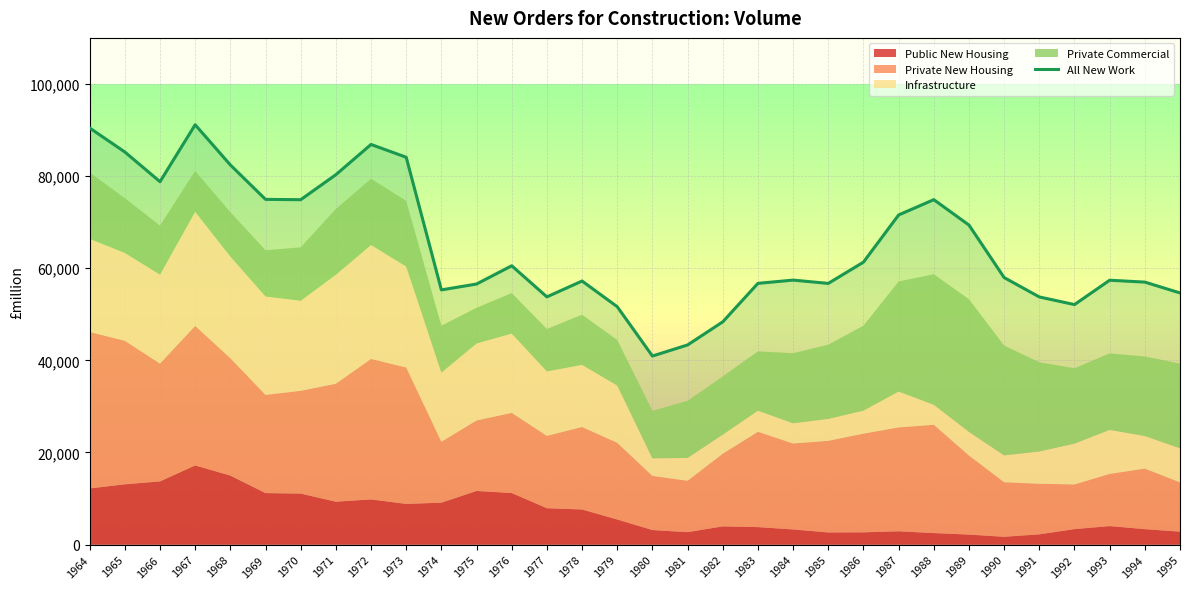

Where does the data first go above 57969?

1964